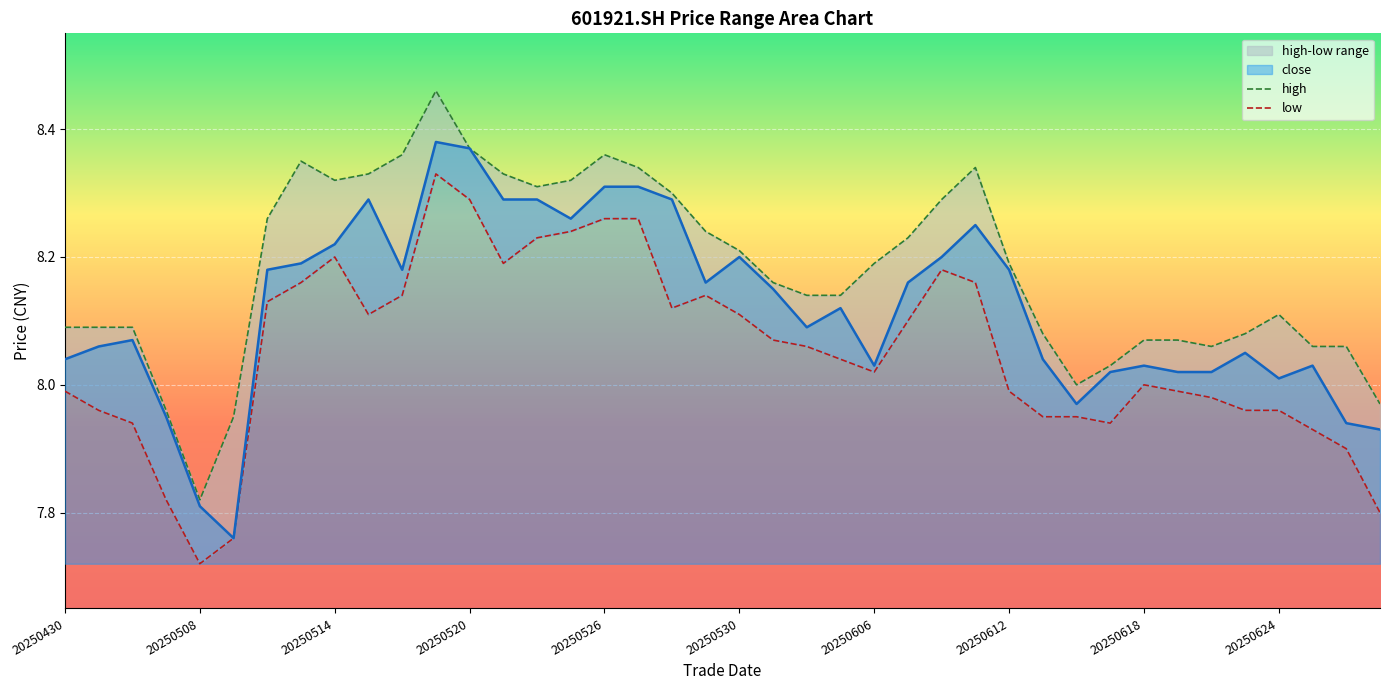

At which label does high first exceed 8?

20250430